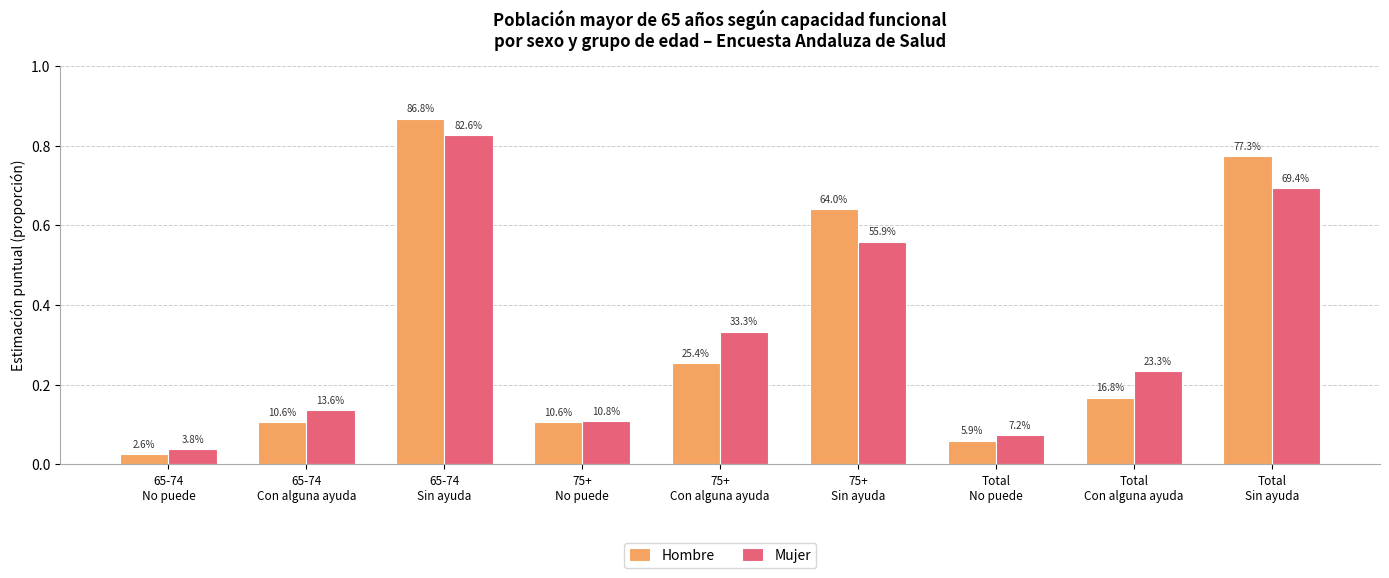

Which series changed the most between 65-74
Sin ayuda and Total
Sin ayuda?

Mujer